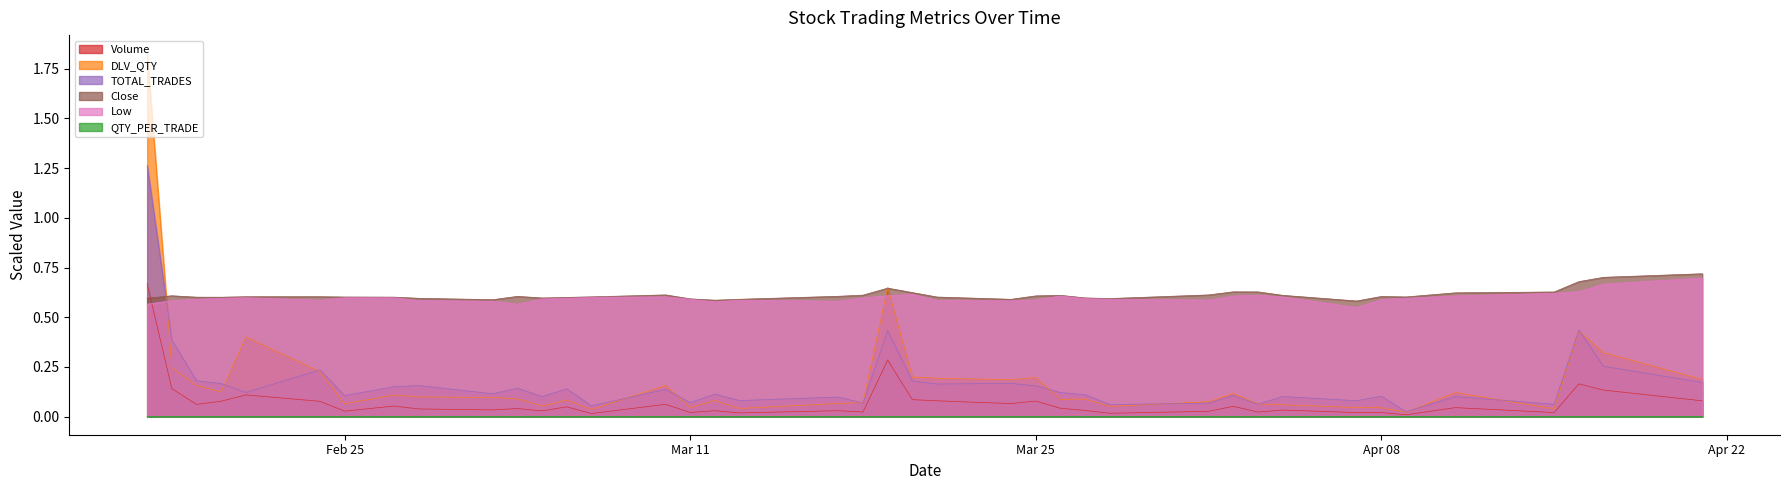

At which category is the sum across all series the highest?

2025-02-17